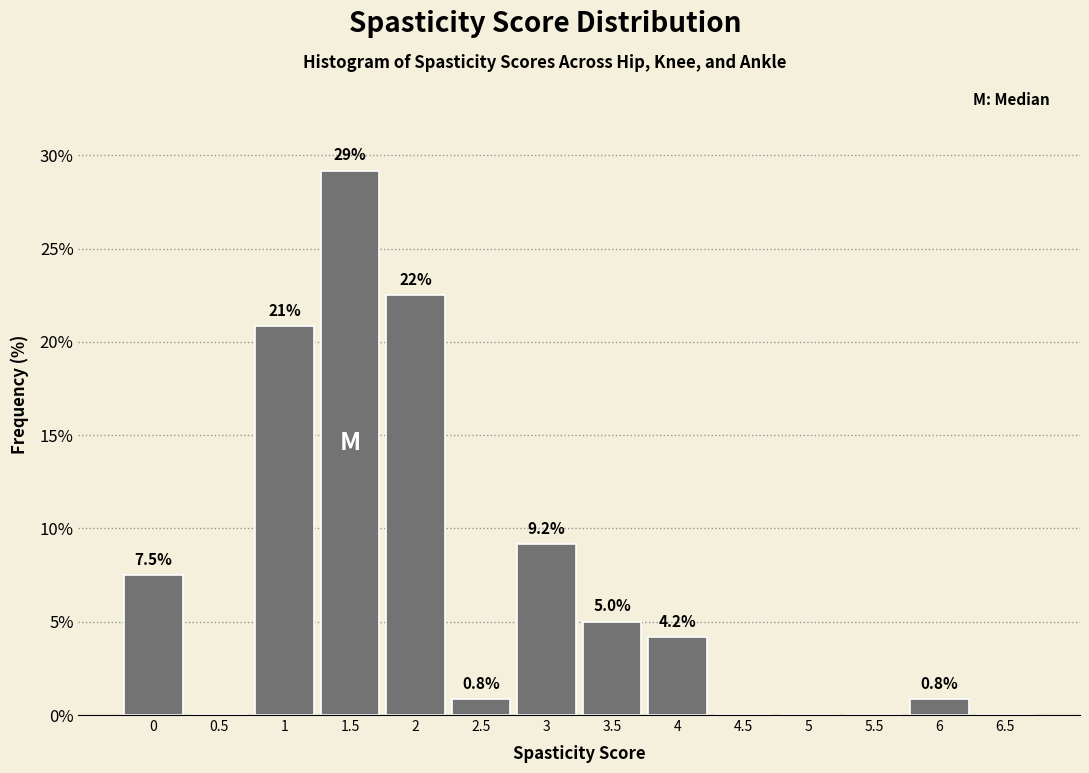

Reading left to right, transcribe all the data shown in this chart.

0=7.5	0.5=0.0	1=20.8	1.5=29.2	2=22.5	2.5=0.8	3=9.2	3.5=5.0	4=4.2	4.5=0.0	5=0.0	5.5=0.0	6=0.8	6.5=0.0